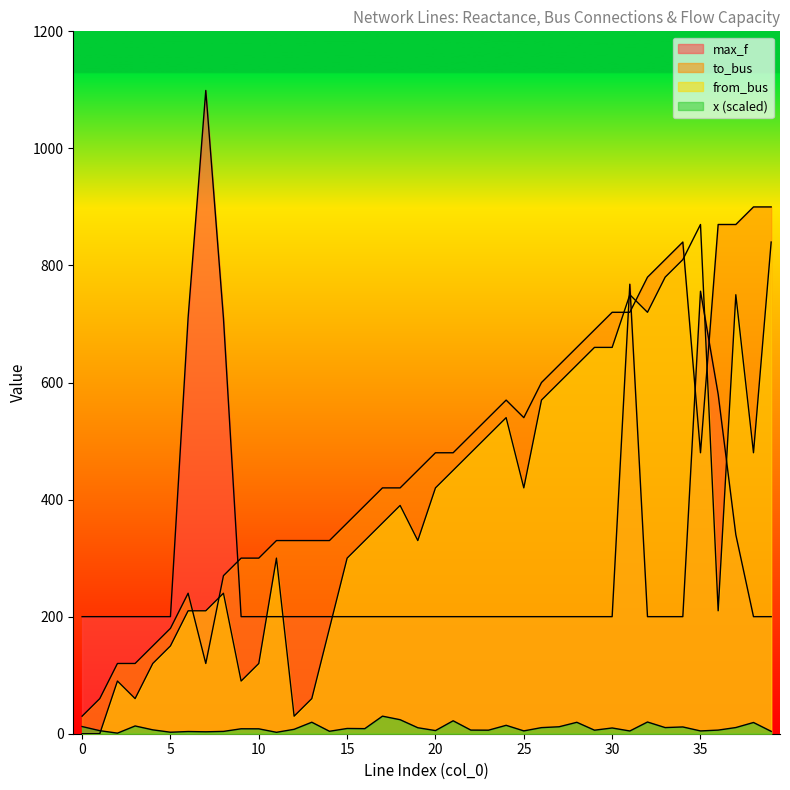

Between 17 and 36, which series saw the biggest shift?

to_bus